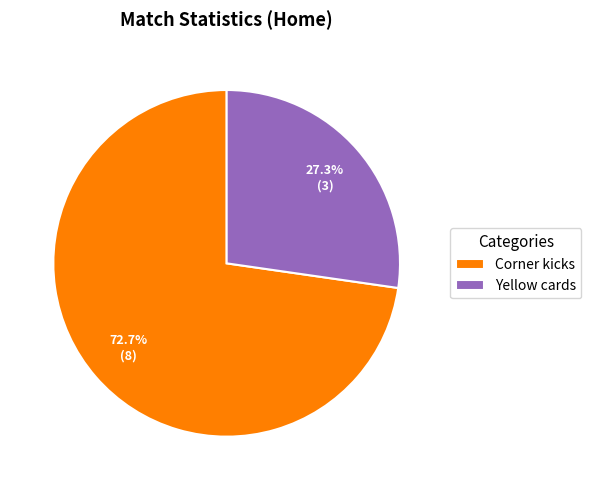

Which has a higher value, Yellow cards or Corner kicks?

Corner kicks